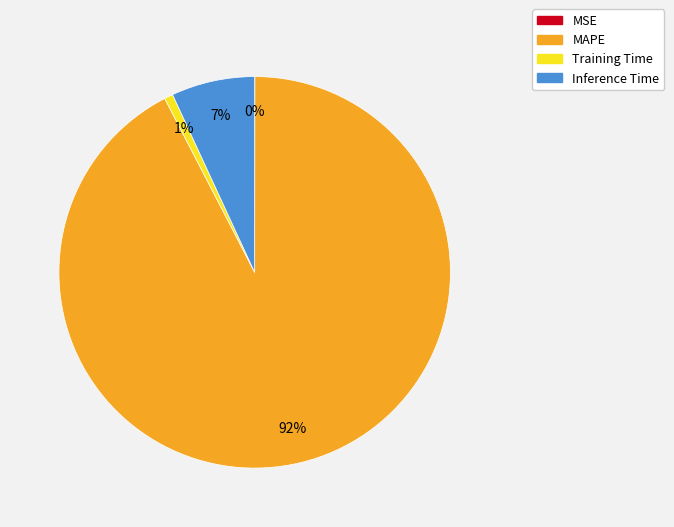

Do MAPE and Inference Time together represent more than half of the pie?

Yes